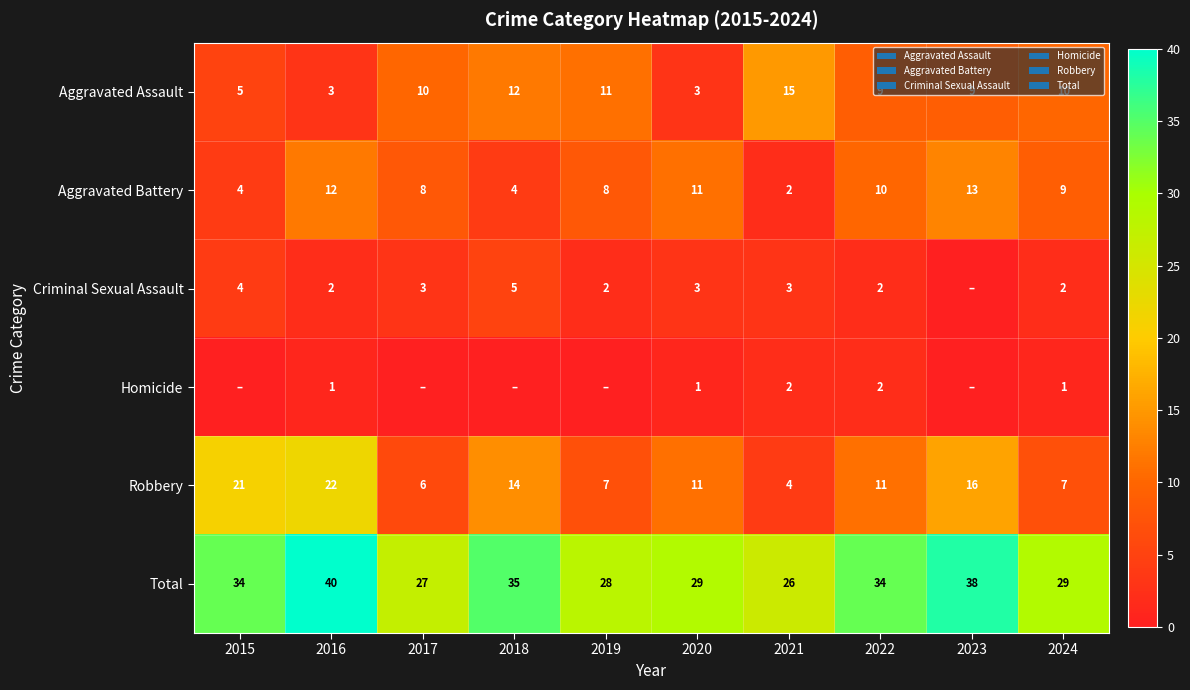

The Aggravated Battery series shows 20 at 2023. True or false?

False